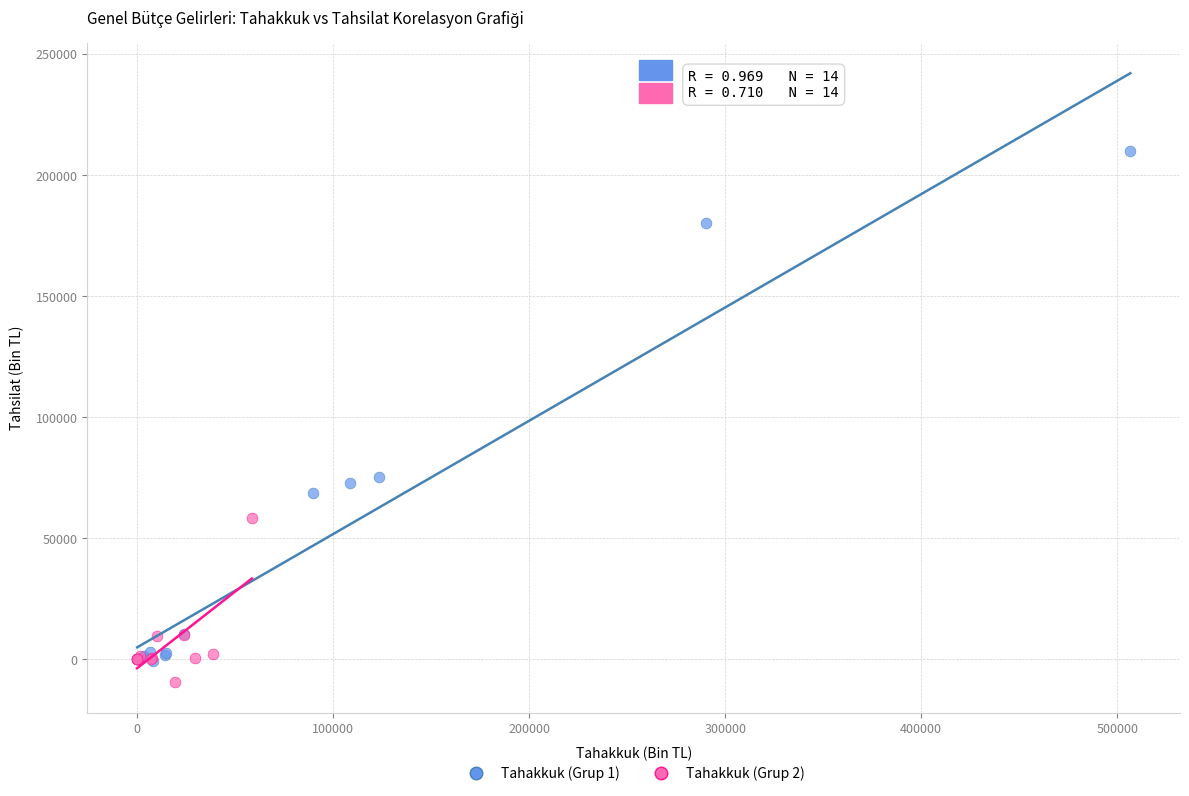

Which series reaches the maximum Y coordinate?

Tahakkuk (Grup 1)